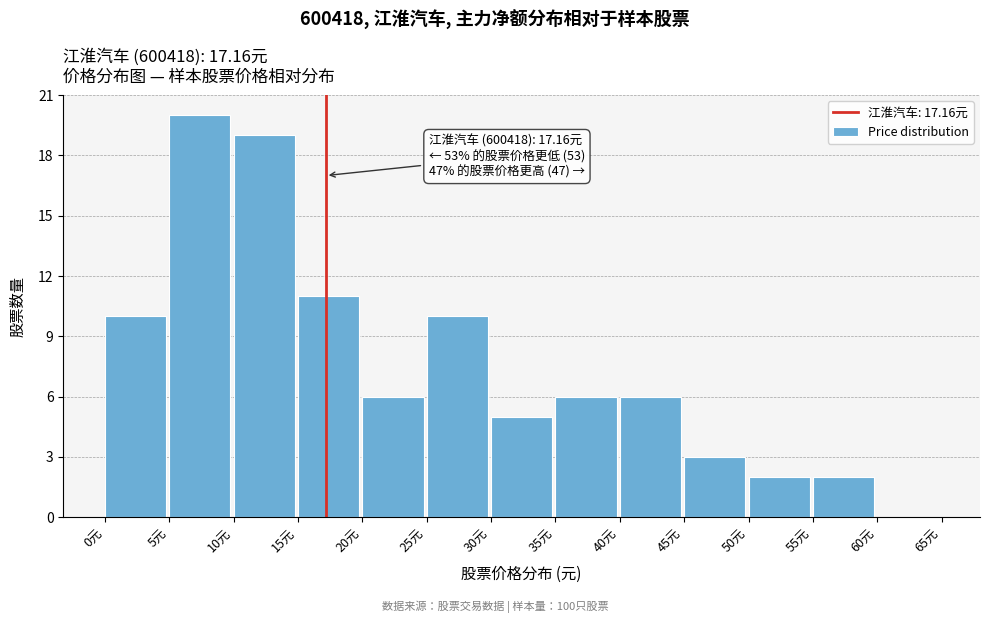

Which range on the x-axis has the tallest bar?

5 to 10